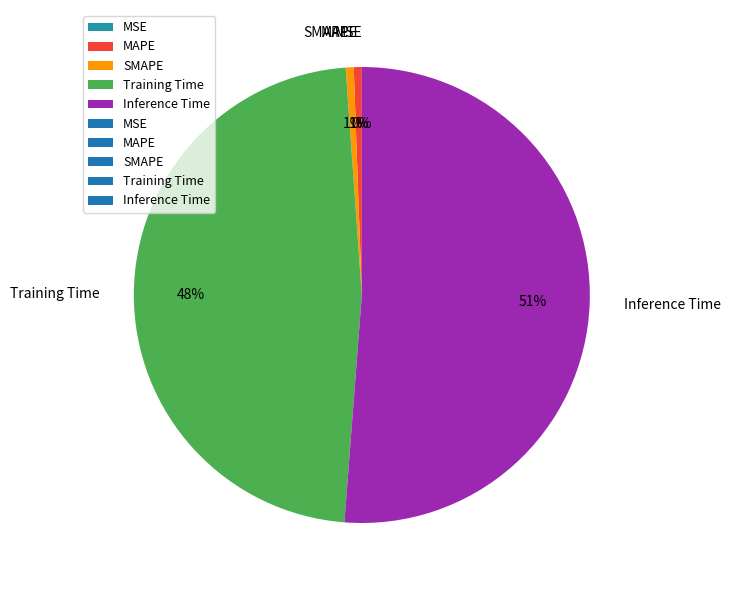

Combined, do Training Time and MSE account for over 50%?

No